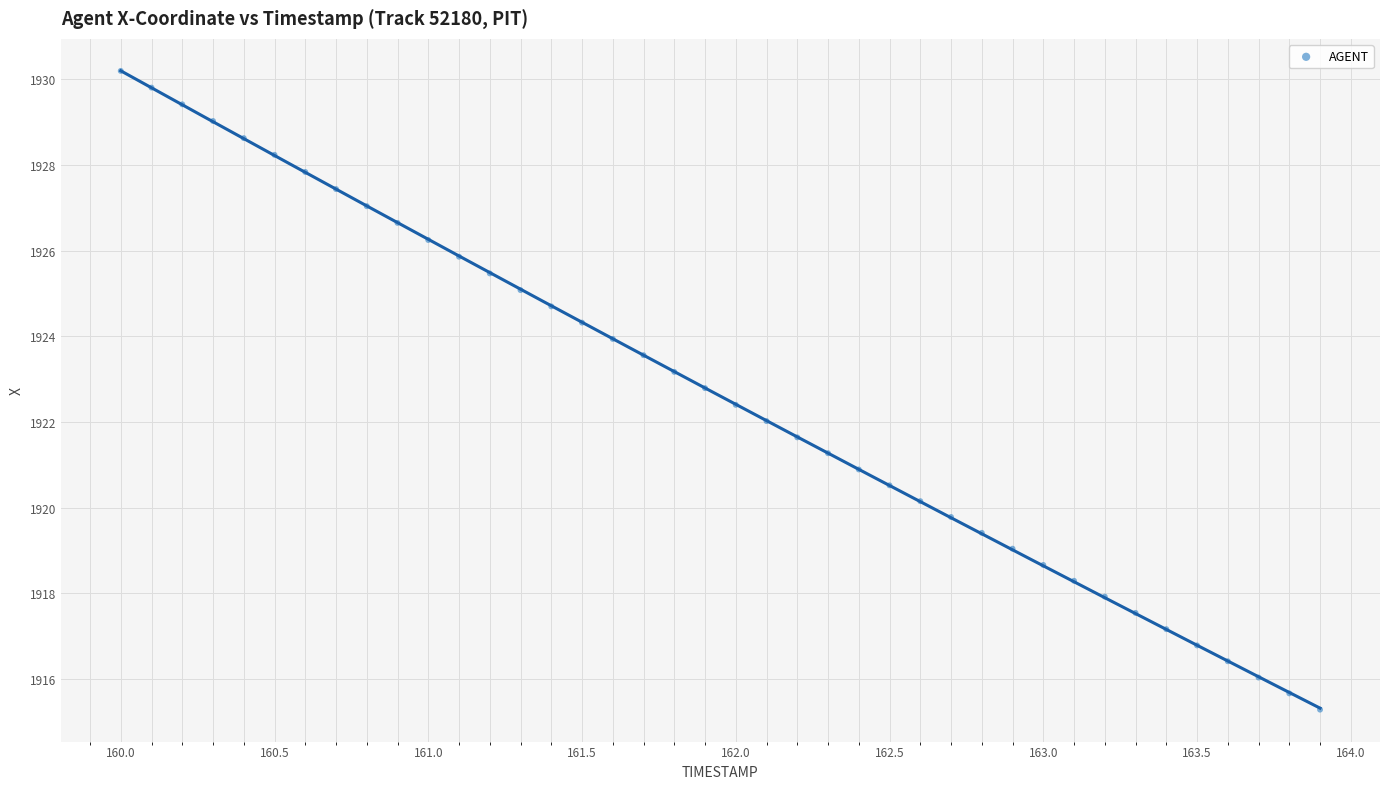

What is the range of Y values (max minus min)?

14.9